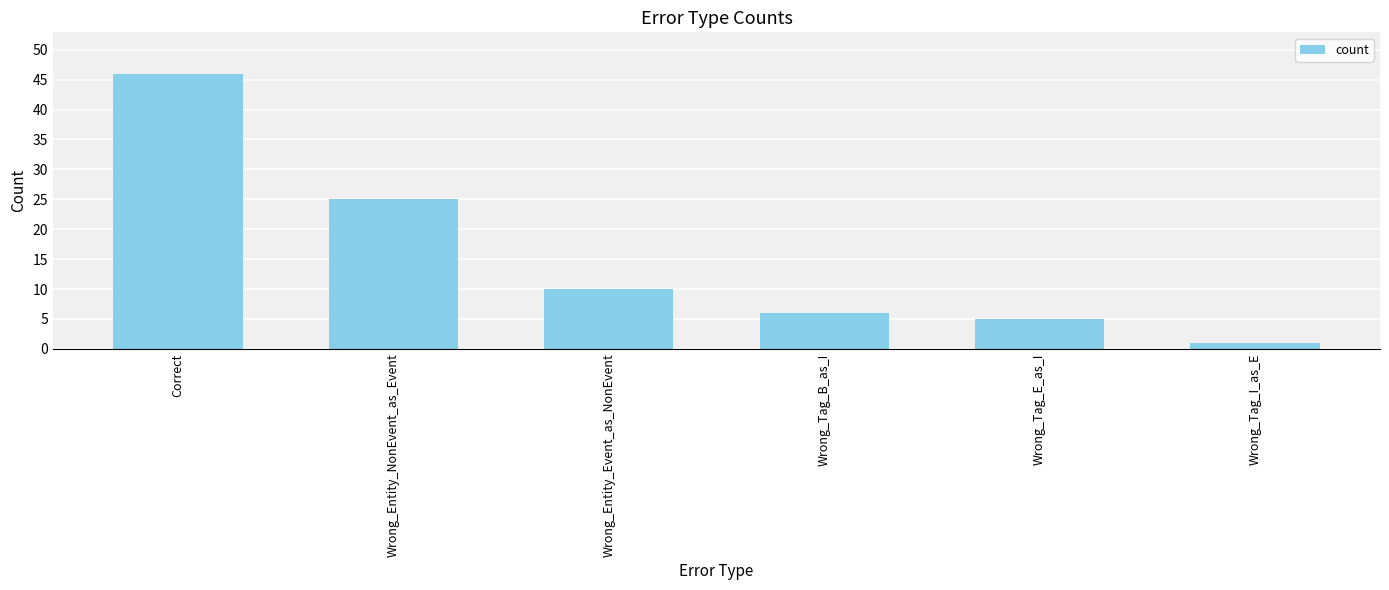

Reading right to left, what are all the values shown in this chart?

Wrong_Tag_I_as_E=1	Wrong_Tag_E_as_I=5	Wrong_Tag_B_as_I=6	Wrong_Entity_Event_as_NonEvent=10	Wrong_Entity_NonEvent_as_Event=25	Correct=46